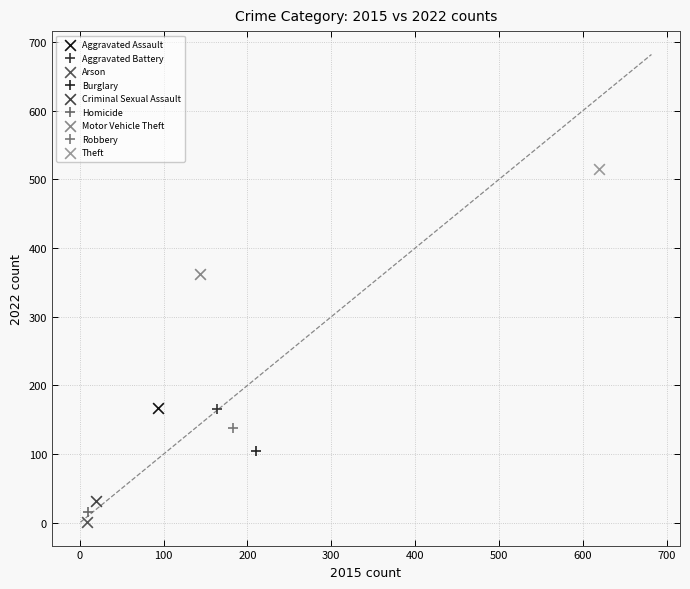

Which series contains the highest Y value?

Theft